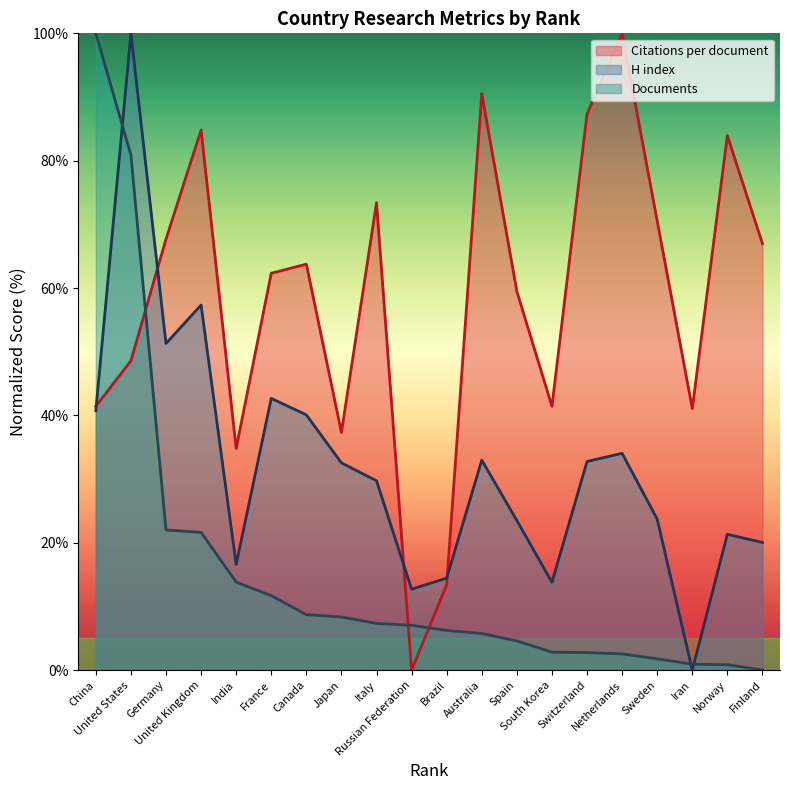

After their last crossing, which series has the higher values: H index or Documents?

H index